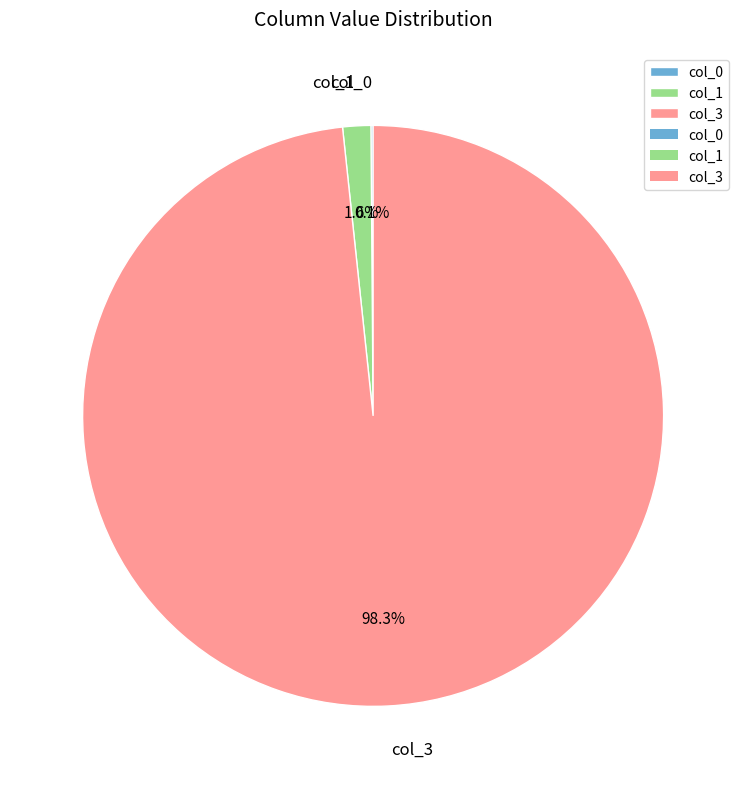

Which category accounts for the majority?

col_3